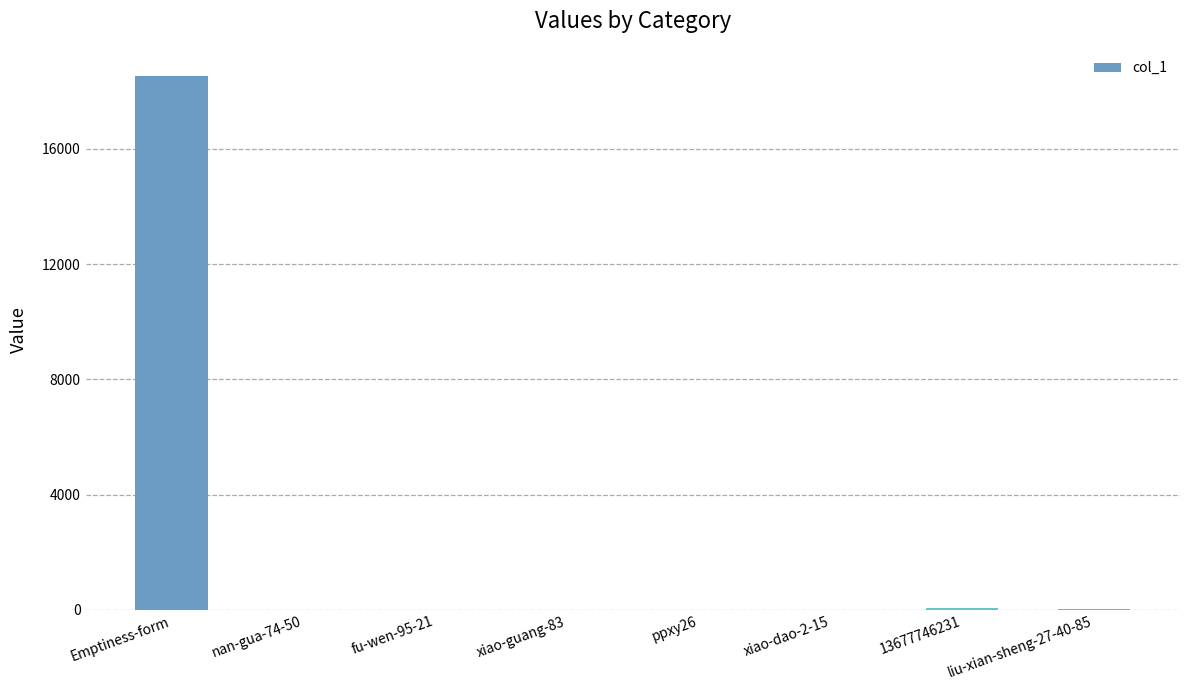

How many categories are shown in the chart?

8